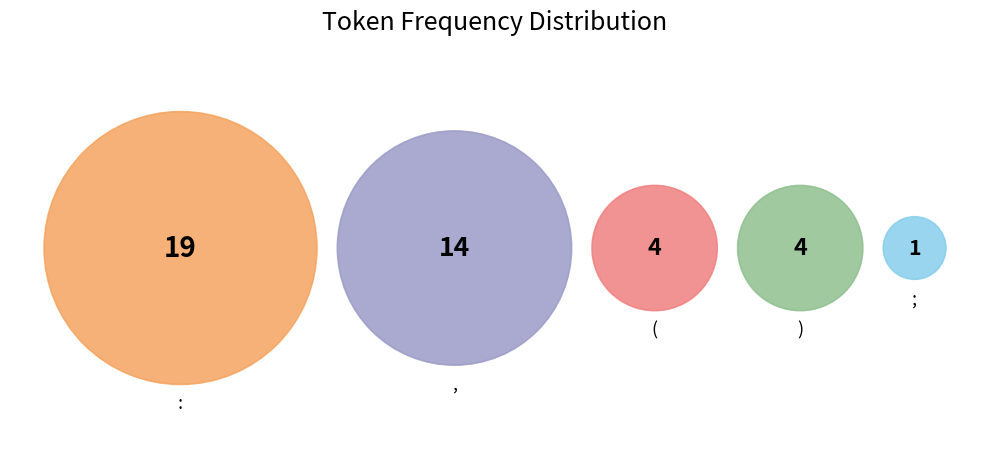

To the nearest percent, what is the difference between the ( and : slice percentages?

36%